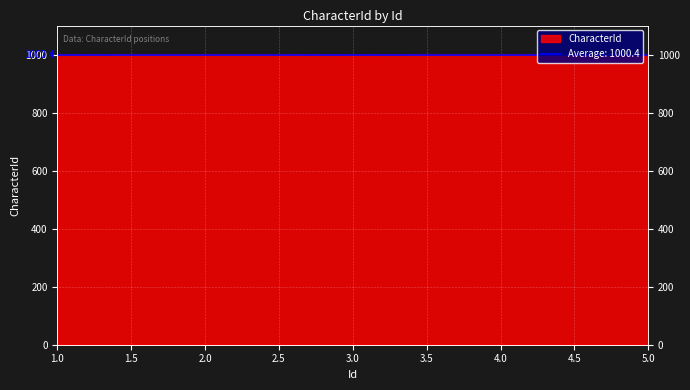

Reading right to left, list all the values displayed in this chart.

1000	1001	1000	1001	1000